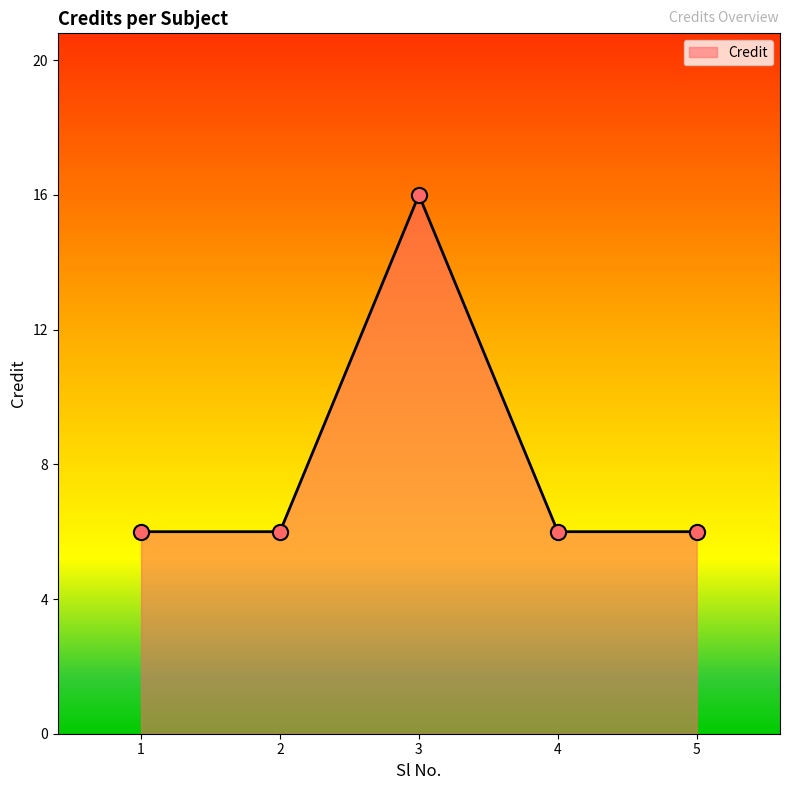

Between 1 and 3, which is larger?

3